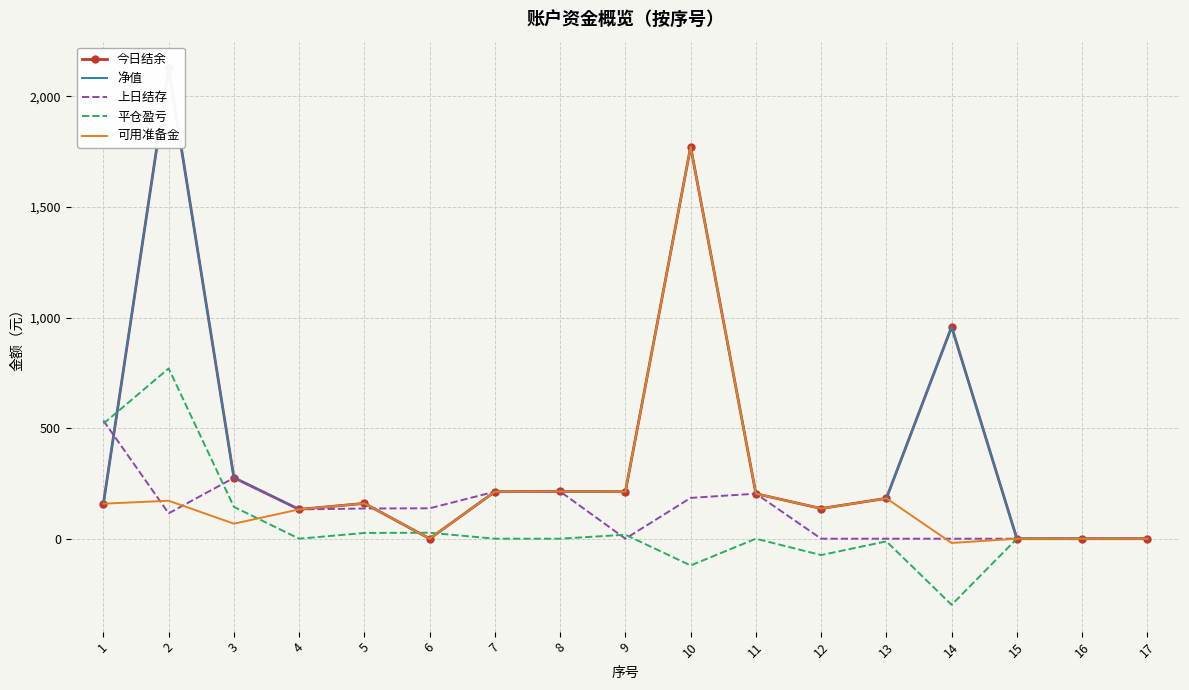

What is the average value of the 净值 series?

396.8